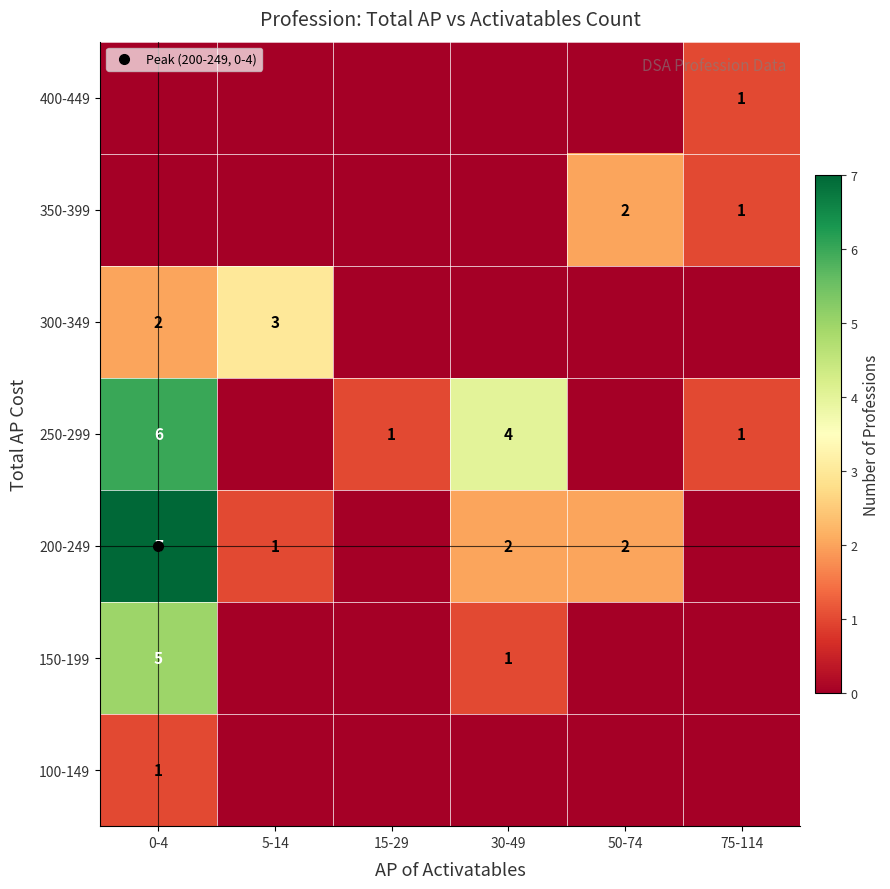

At which category is the sum across all series the highest?

0-4